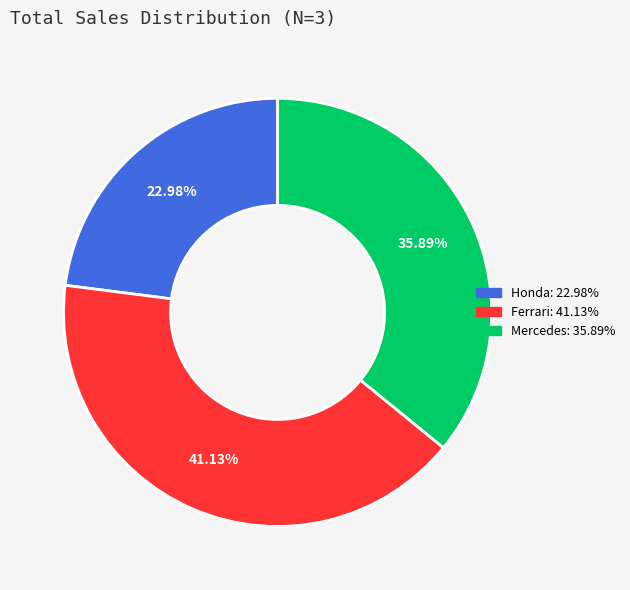

Approximately how many times larger is the value at Ferrari compared to Mercedes?

1.1